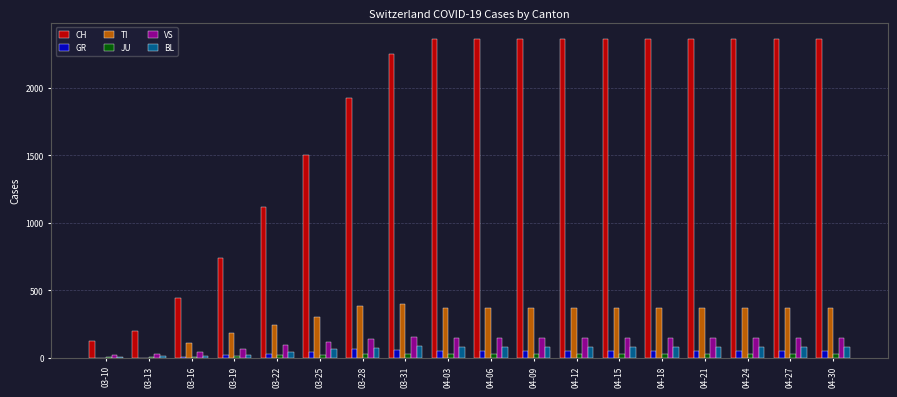

What is the greatest value displayed?

2363